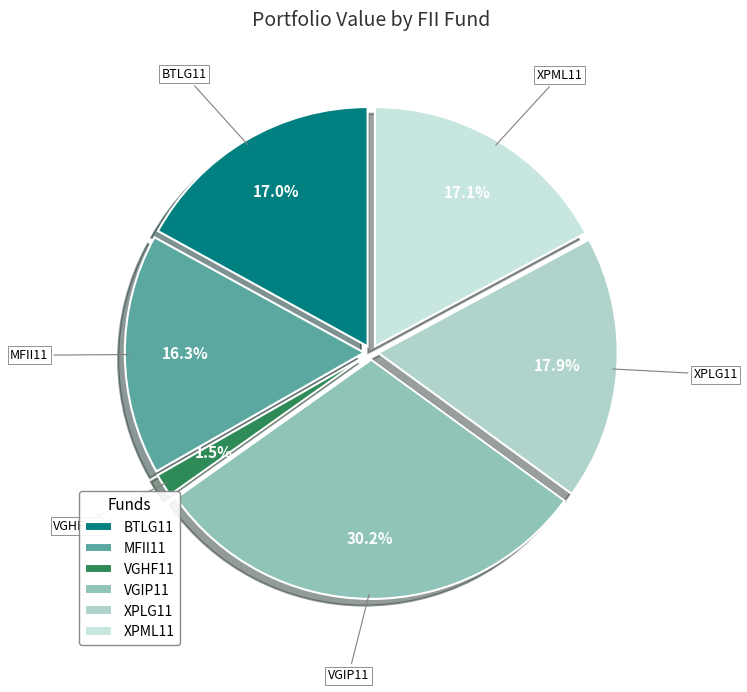

Count the number of slices in the pie.

6